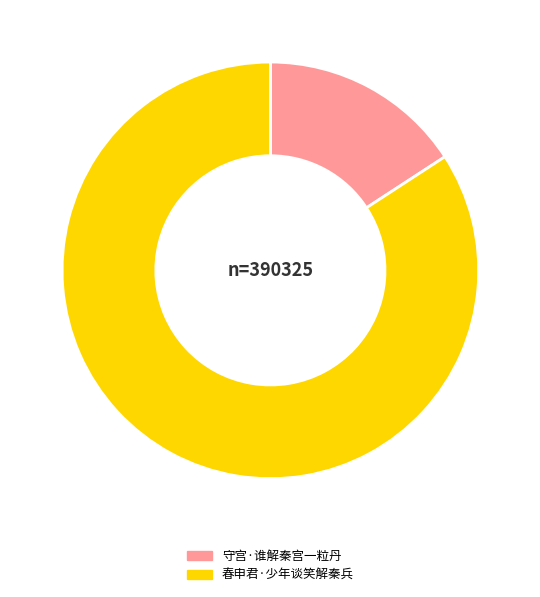

Which slice is the largest?

春申君·少年谈笑解秦兵